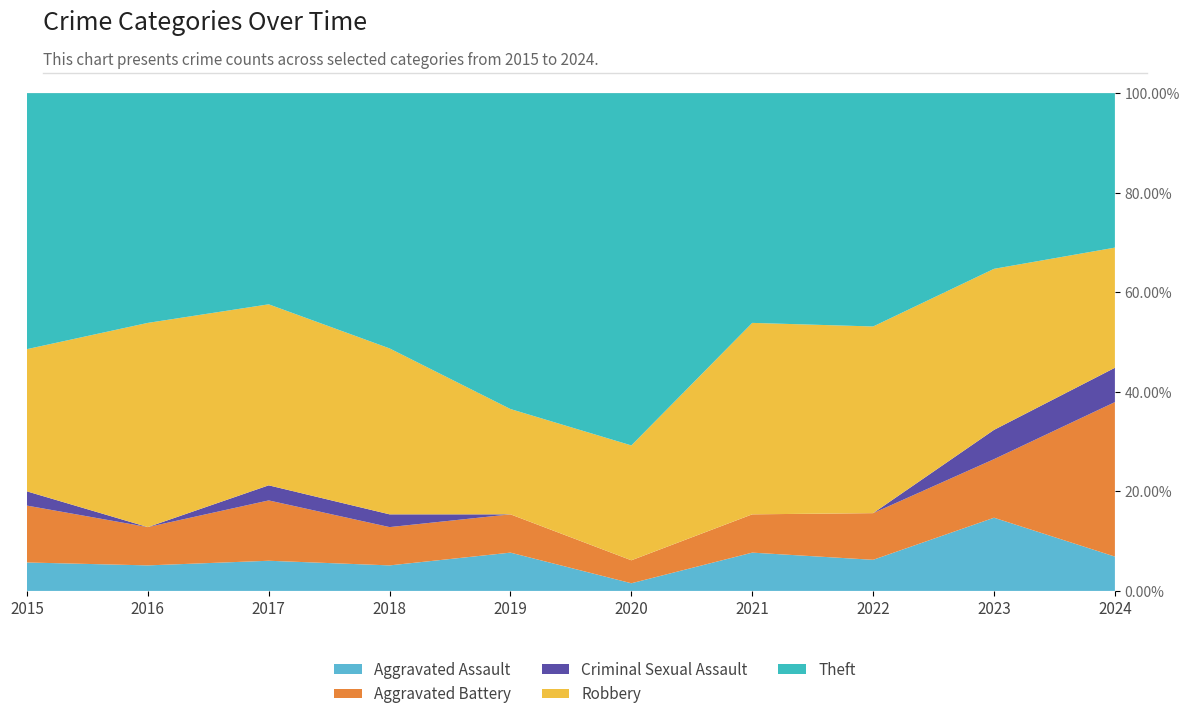

Reading left to right, what are all the values shown in this chart?

Aggravated Assault: 2015=2	2016=2	2017=2	2018=2	2019=4	2020=1	2021=2	2022=2	2023=5	2024=2
Aggravated Battery: 2015=4	2016=3	2017=4	2018=3	2019=4	2020=3	2021=2	2022=3	2023=4	2024=9
Criminal Sexual Assault: 2015=1	2016=0	2017=1	2018=1	2019=0	2020=0	2021=0	2022=0	2023=2	2024=2
Robbery: 2015=10	2016=16	2017=12	2018=13	2019=11	2020=15	2021=10	2022=12	2023=11	2024=7
Theft: 2015=18	2016=18	2017=14	2018=20	2019=33	2020=46	2021=12	2022=15	2023=12	2024=9